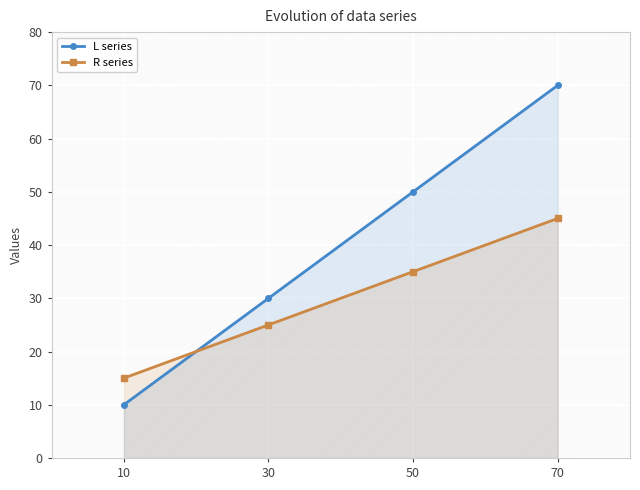

What is the difference between the maximum and minimum values in the R series series?

30